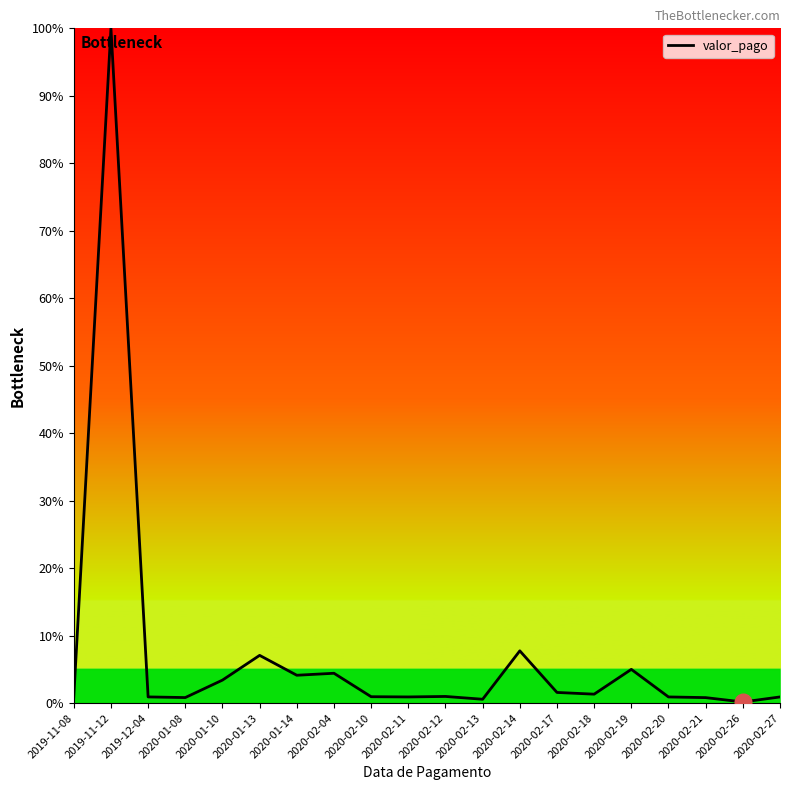

What is the change in value from 2020-01-13 to 2020-02-10?

-6.1